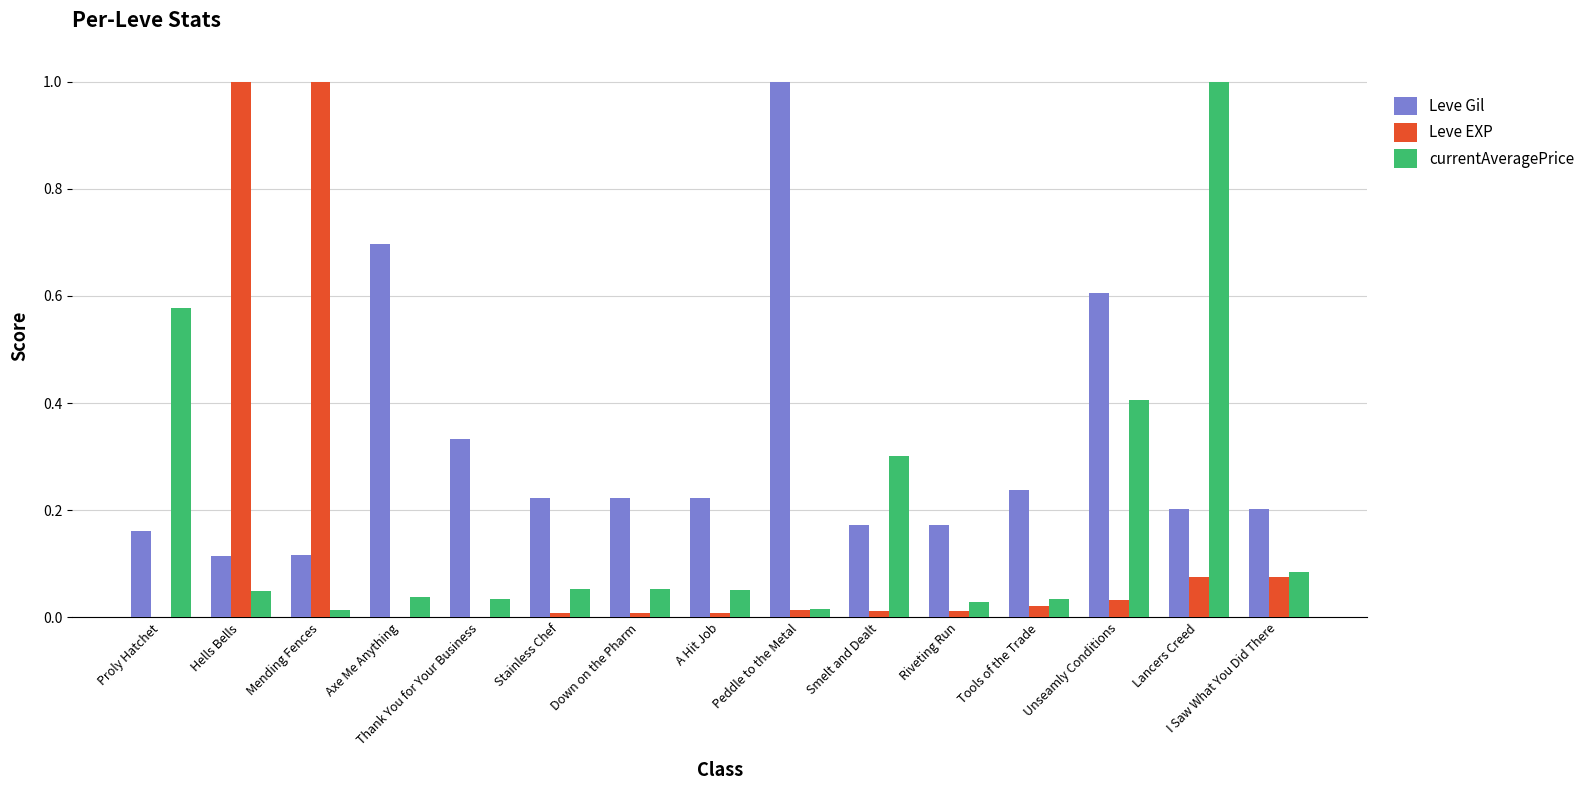

How many categories are shown in the chart?

15